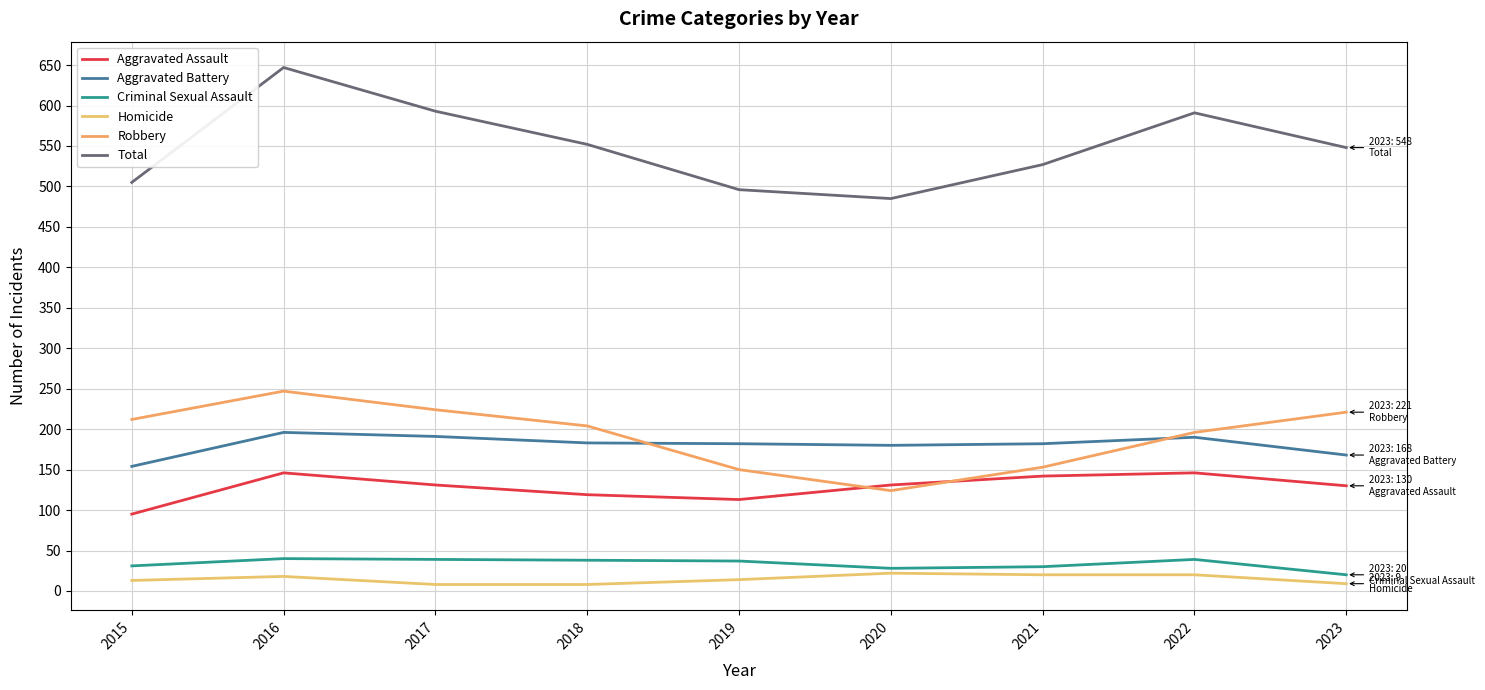

What is the average value of the Homicide series?

15